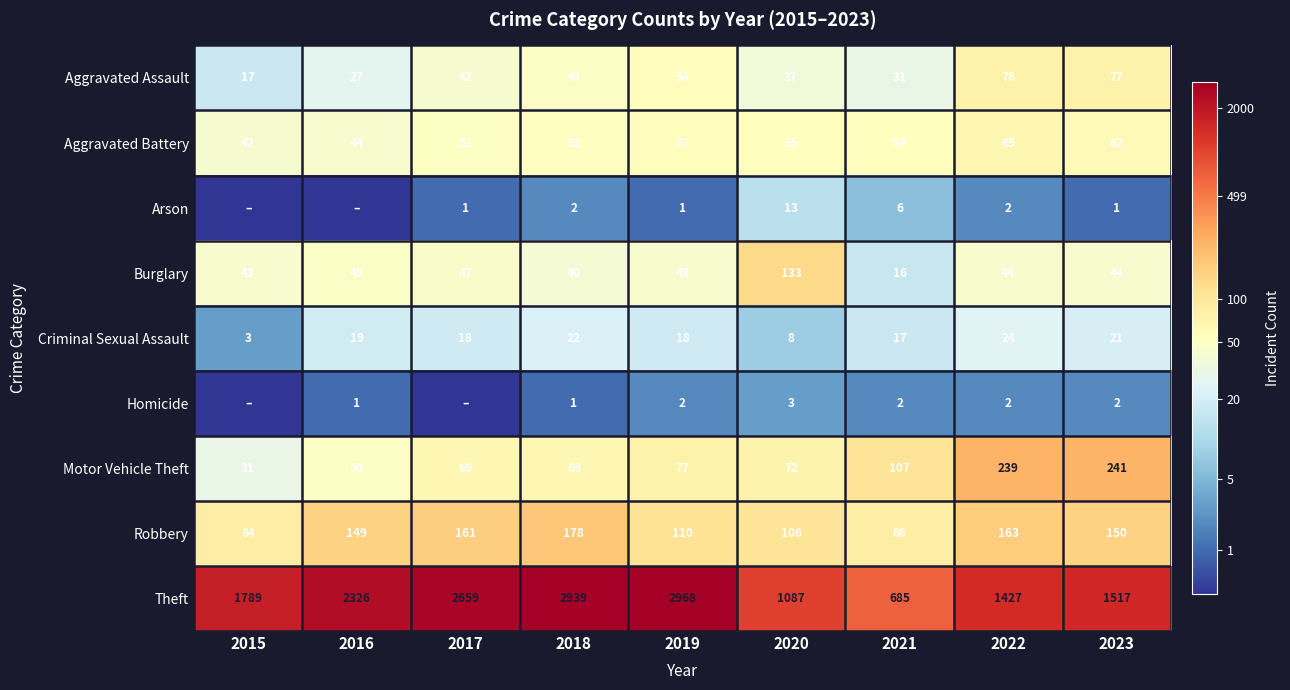

What is the minimum value for Robbery?

84